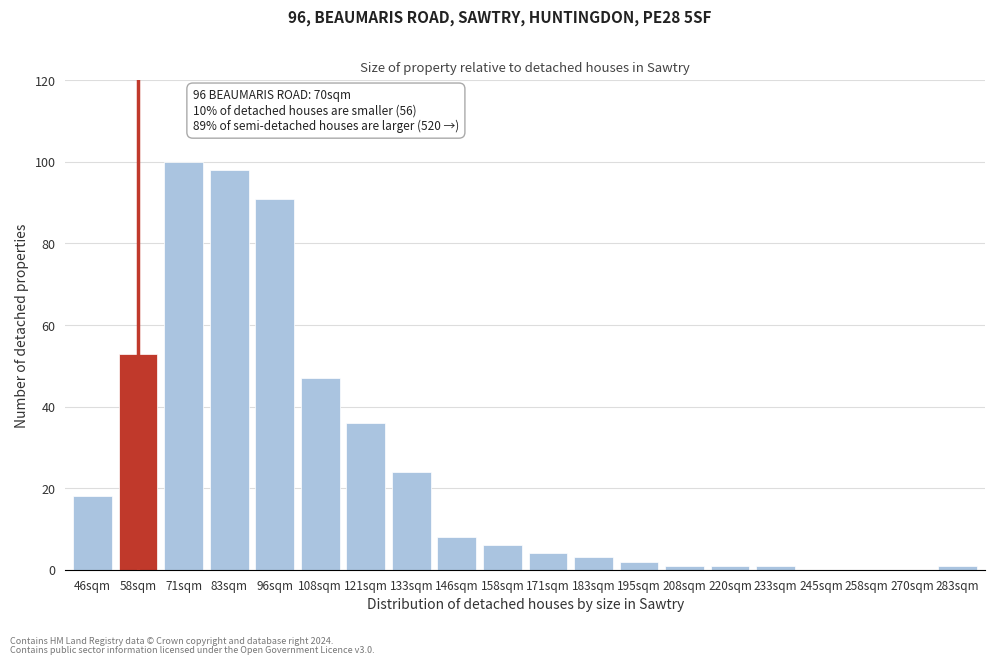

Reading left to right, what are all the values shown in this chart?

46sqm=18	58sqm=53	71sqm=100	83sqm=98	96sqm=91	108sqm=47	121sqm=36	133sqm=24	146sqm=8	158sqm=6	171sqm=4	183sqm=3	195sqm=2	208sqm=1	220sqm=1	233sqm=1	245sqm=0	258sqm=0	270sqm=0	283sqm=1